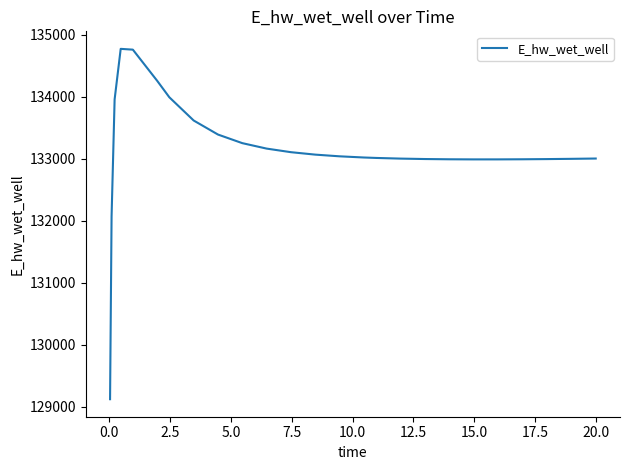

What is the maximum value shown in the chart?

134773.9